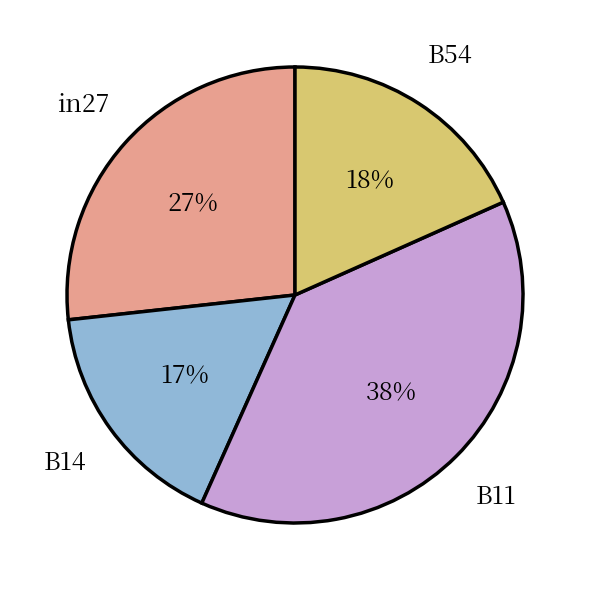

Which category has the smallest portion of the pie?

B14